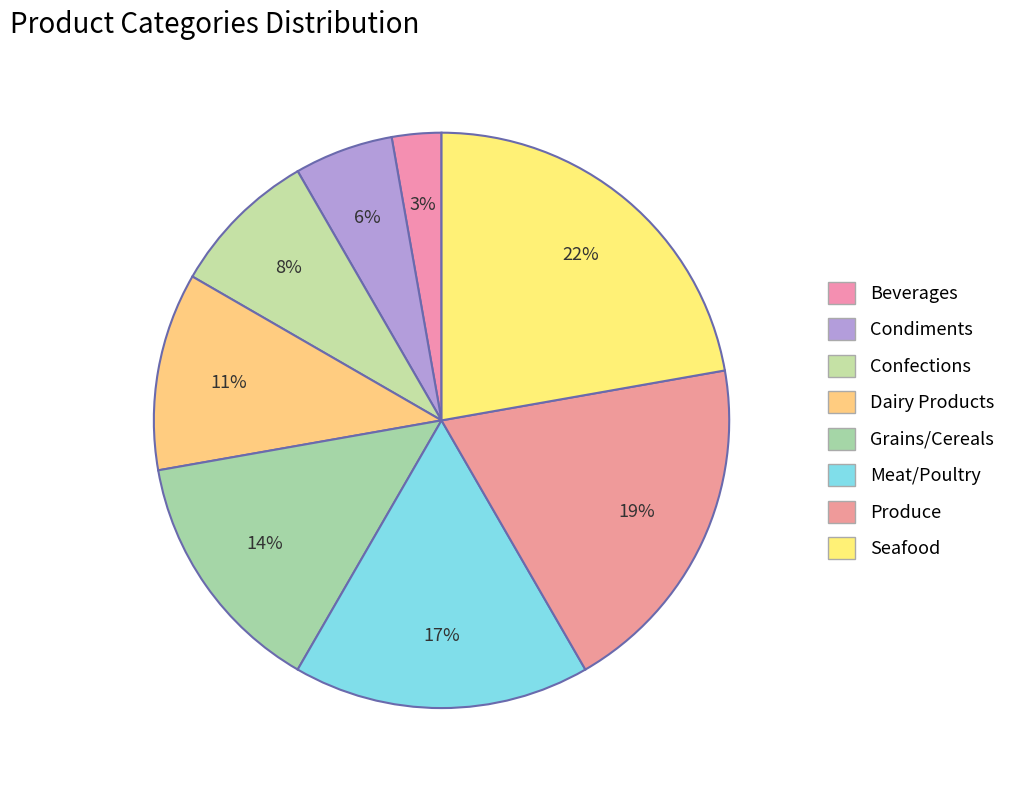

How many slices are in this pie chart?

8